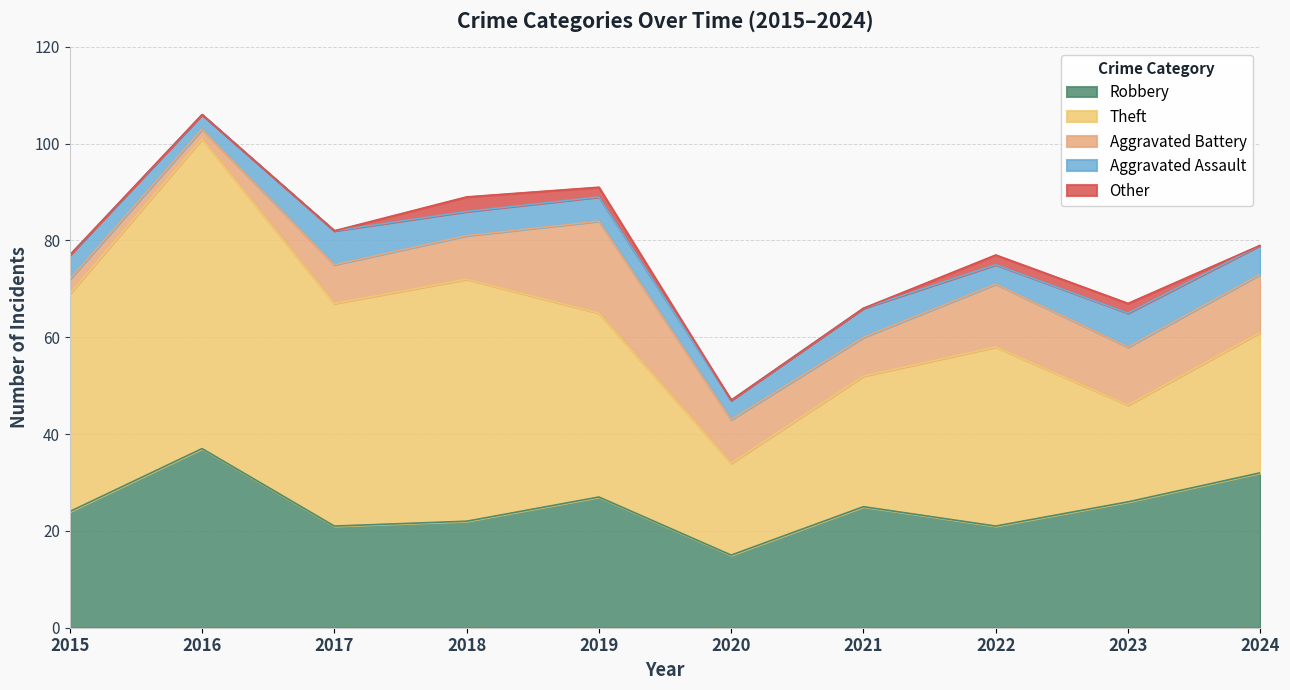

What is the value of the Aggravated Assault point at the 2nd from the left?

3